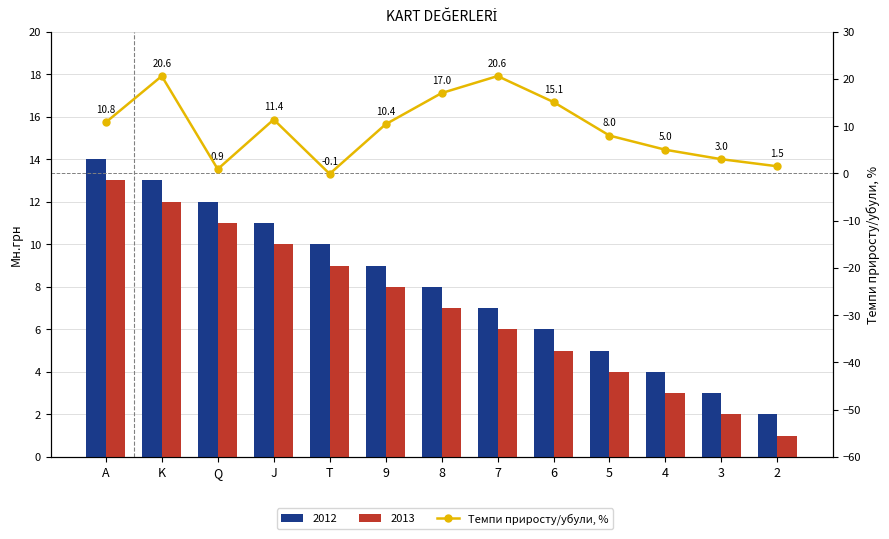

How many data points are less than 10?

6